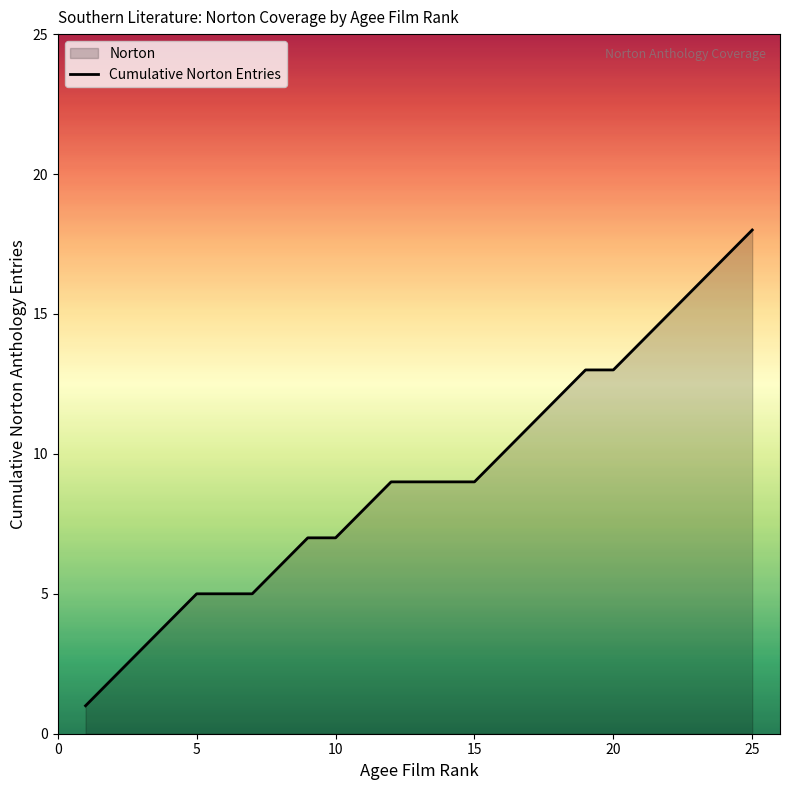

How many lines are shown in the chart?

1